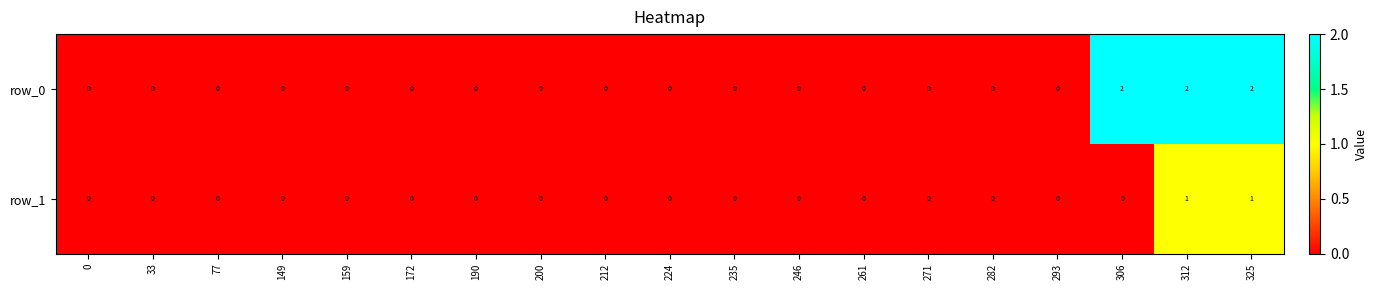

True or false: row_0 has a value of -1 at 159.

False